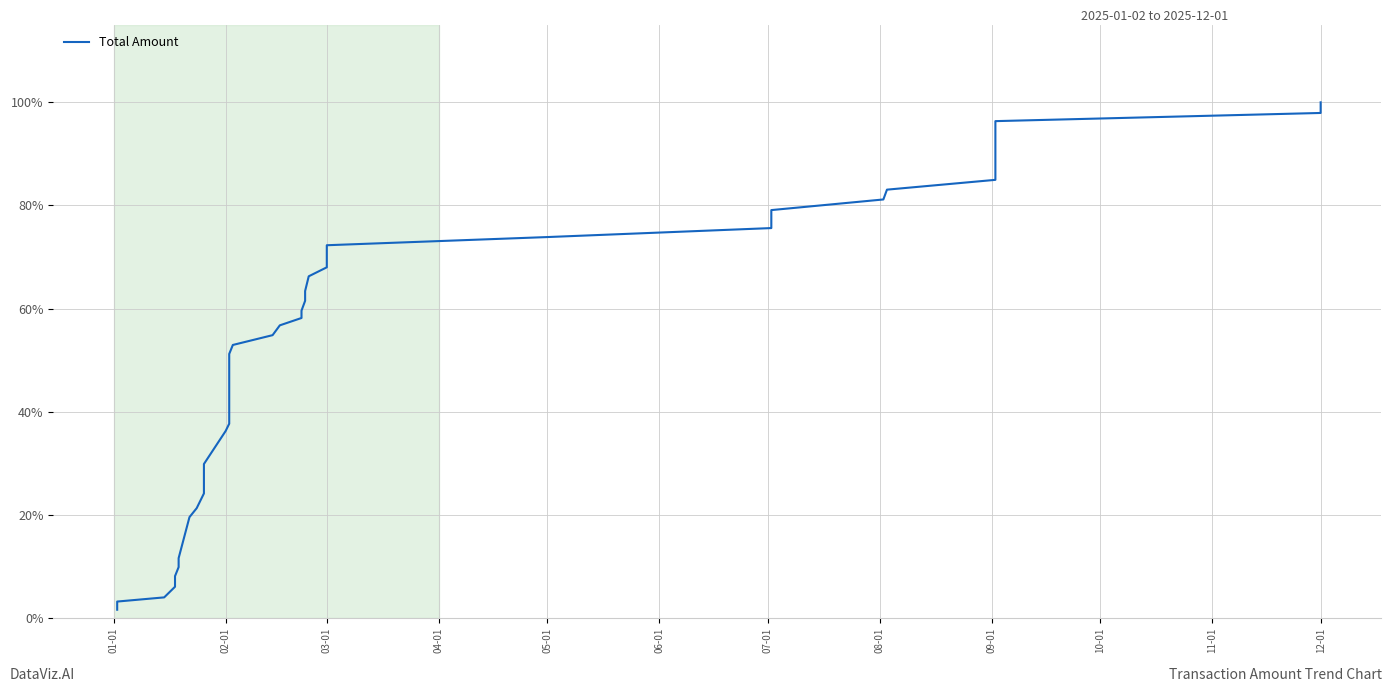

What is the maximum value shown in the chart?

100.0